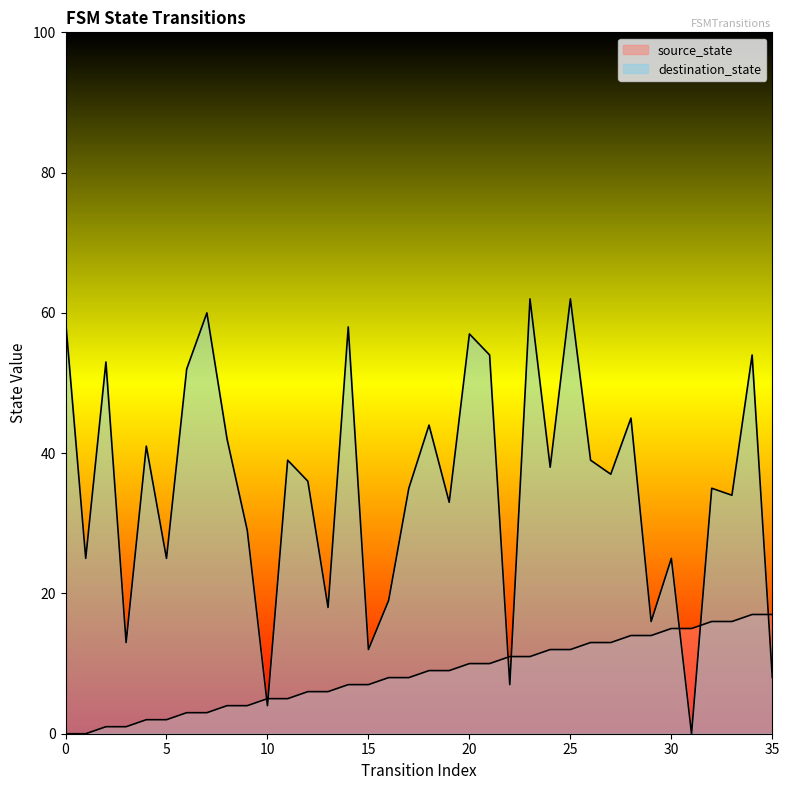

What is the total value across all series at 6?

55